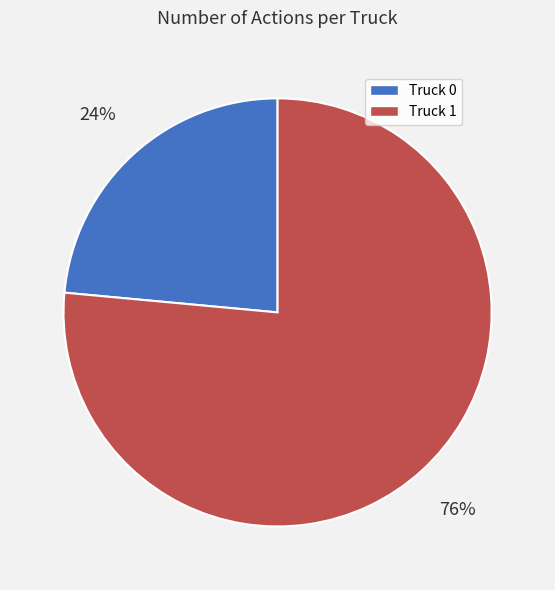

To the nearest percent, what portion does Truck 1 represent?

76%